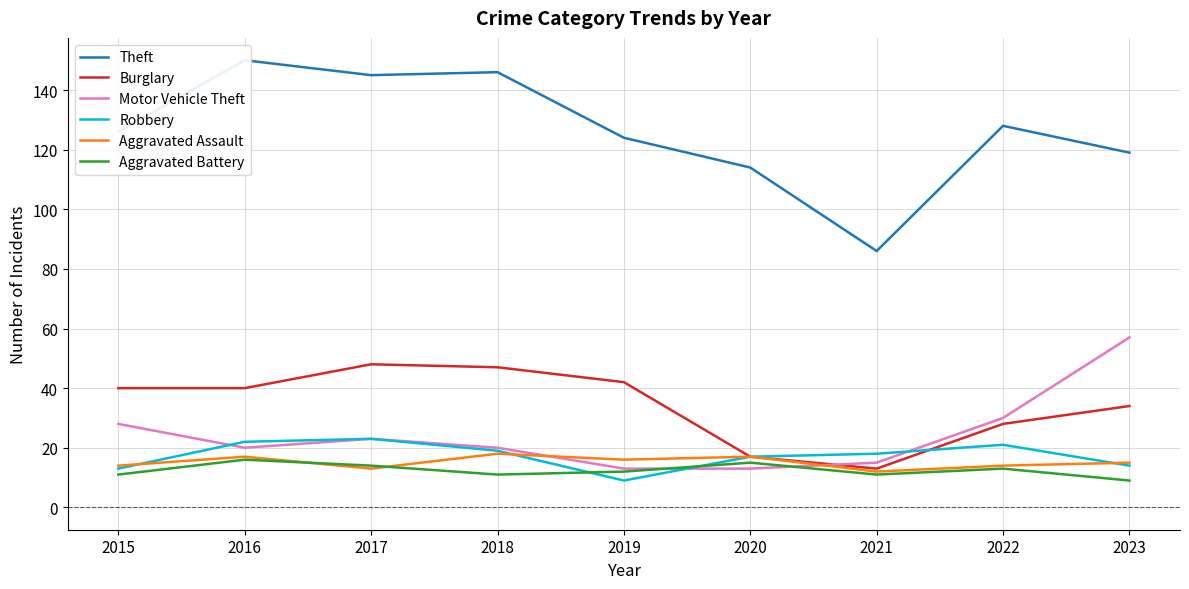

Between which two adjacent categories do Aggravated Assault and Aggravated Battery first intersect?

2016 and 2017